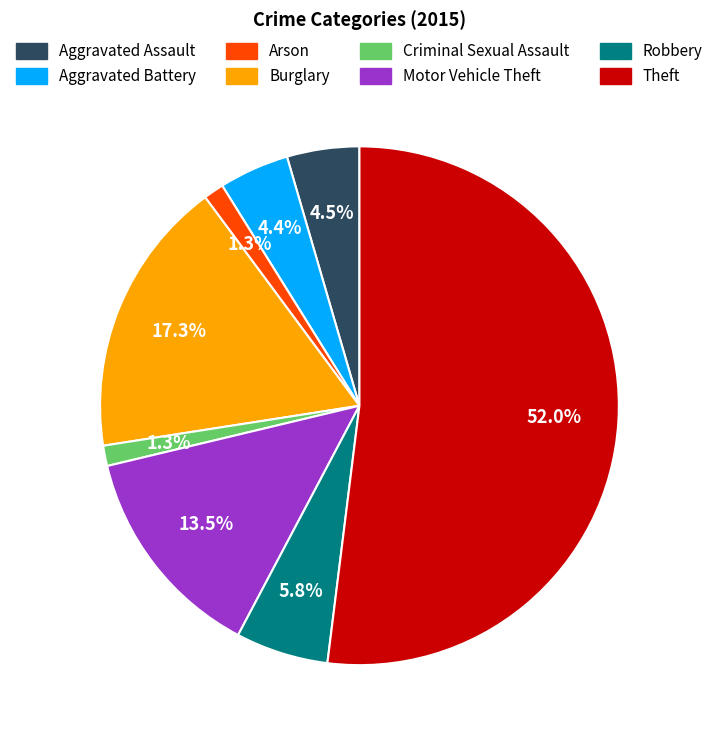

What portion of the pie excludes Arson?

98.7%